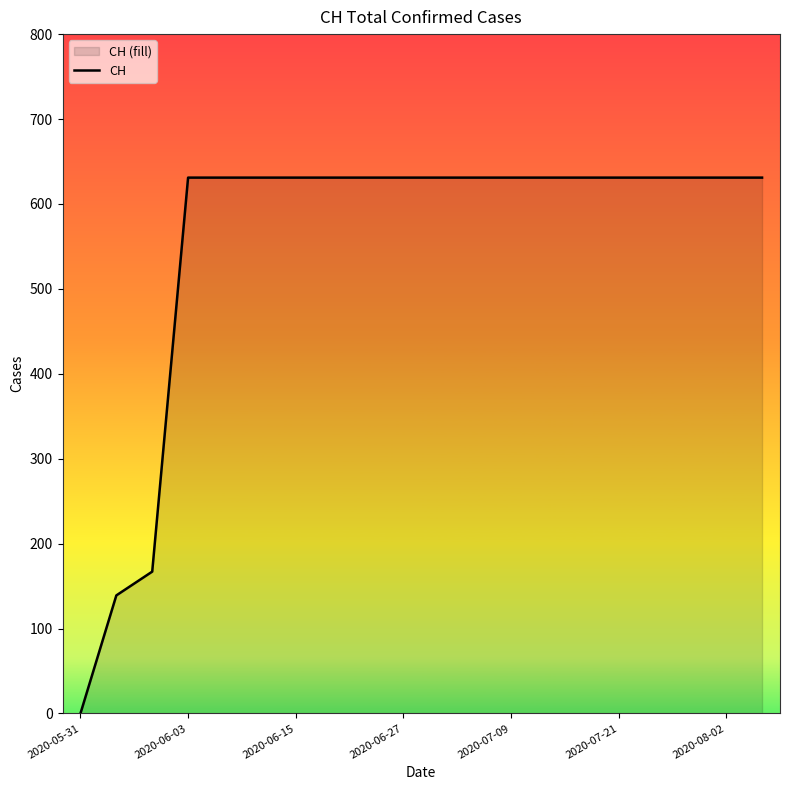

At which category does the chart reach its minimum across all series?

2020-05-31